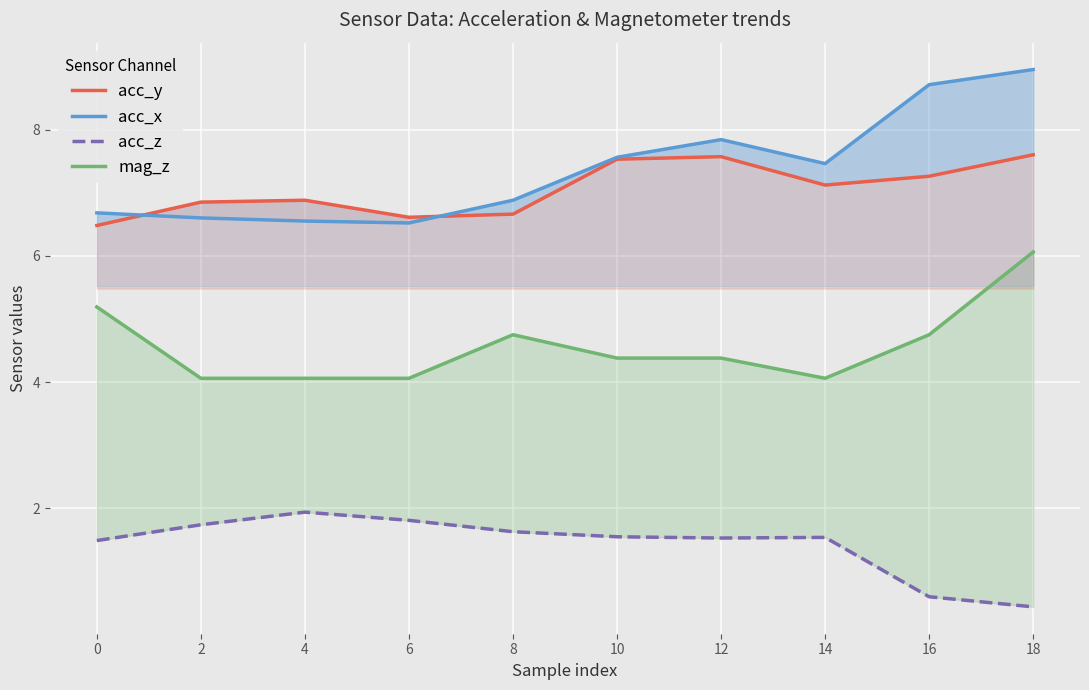

What is the value of the mag_z point at the 2nd from the left?

4.1